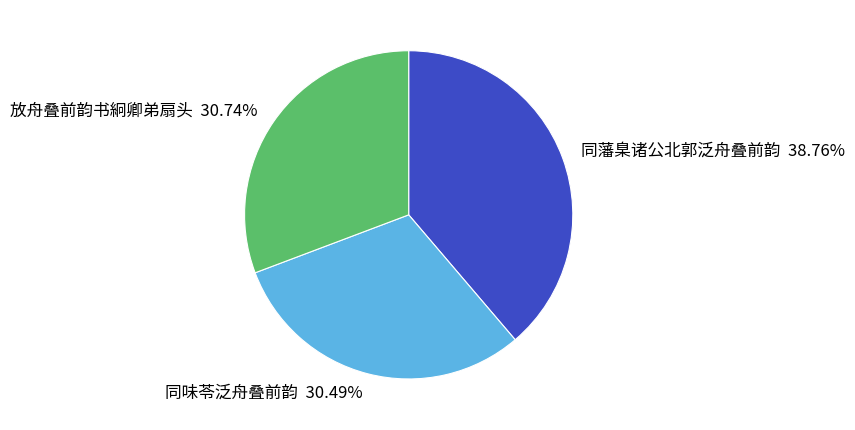

To the nearest percent, what portion does 放舟叠前韵书絅卿弟扇头 represent?

31%